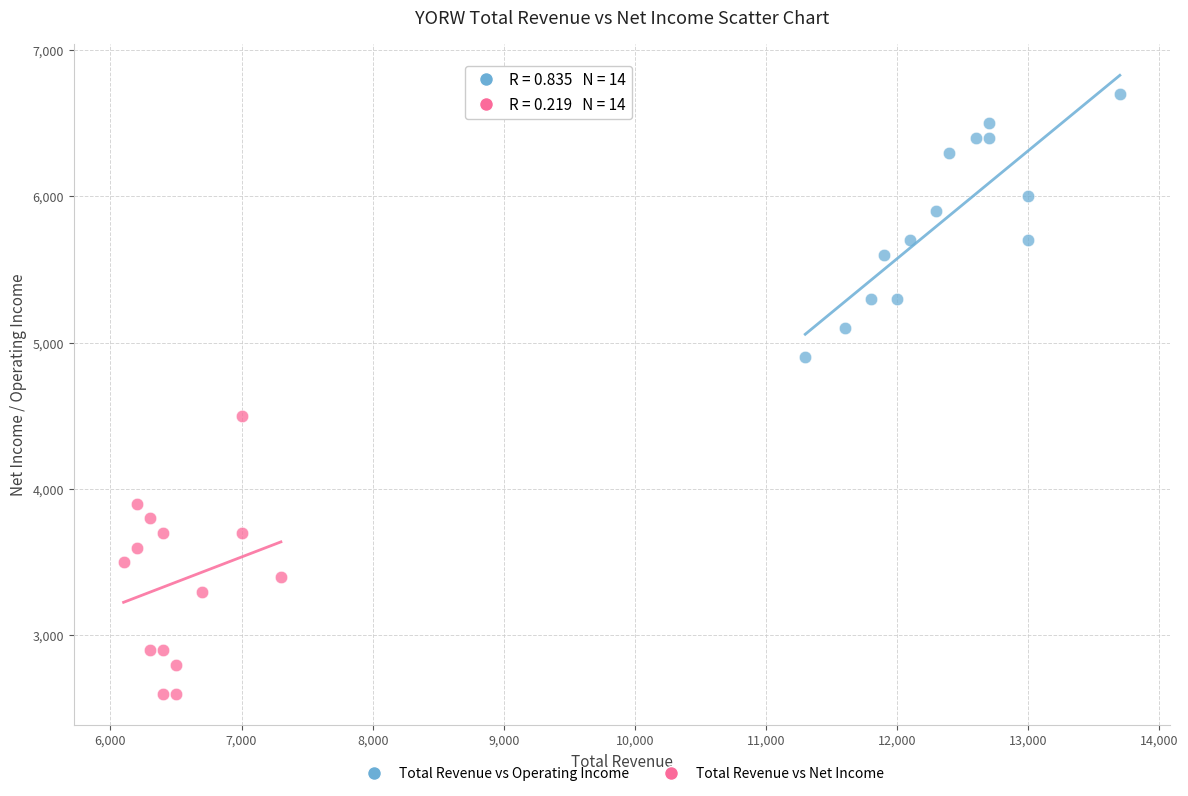

Which series reaches the minimum Y coordinate?

Total Revenue vs Net Income